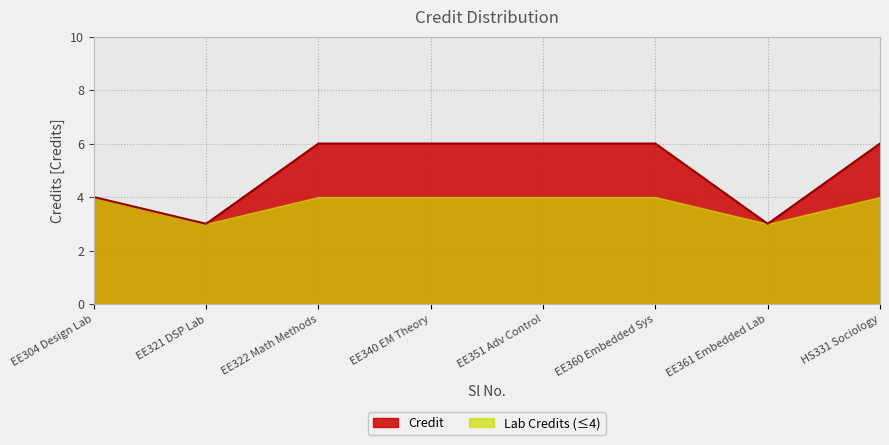

How many lines are shown in the chart?

2